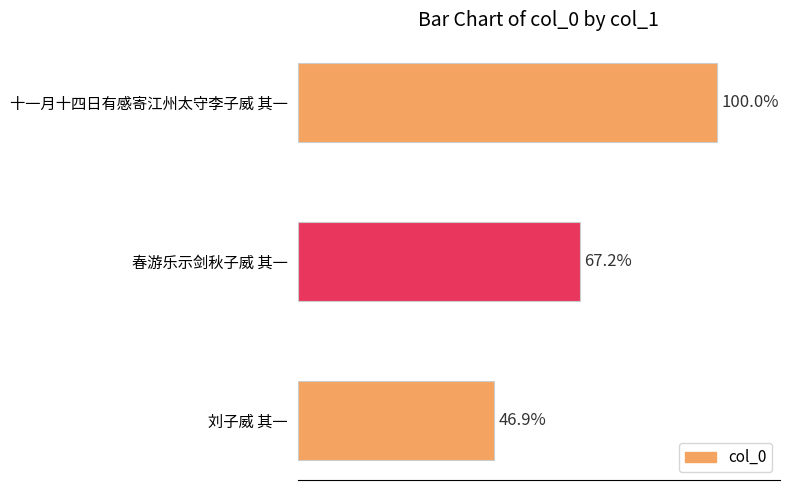

How many bars are there in total?

3